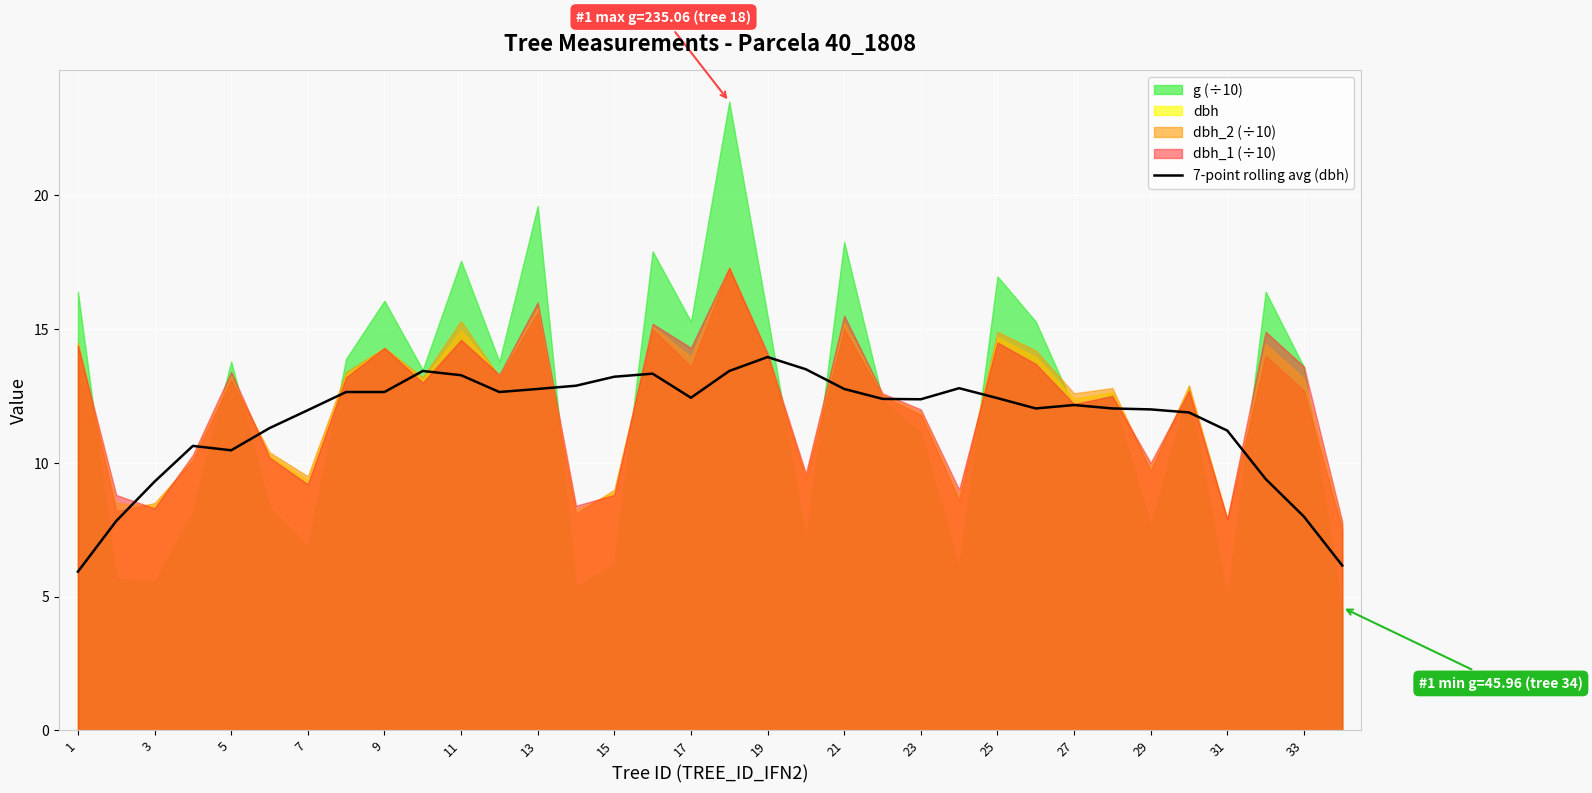

True or false: 7-point rolling avg (dbh) has a value of 5.3 at 21.

False